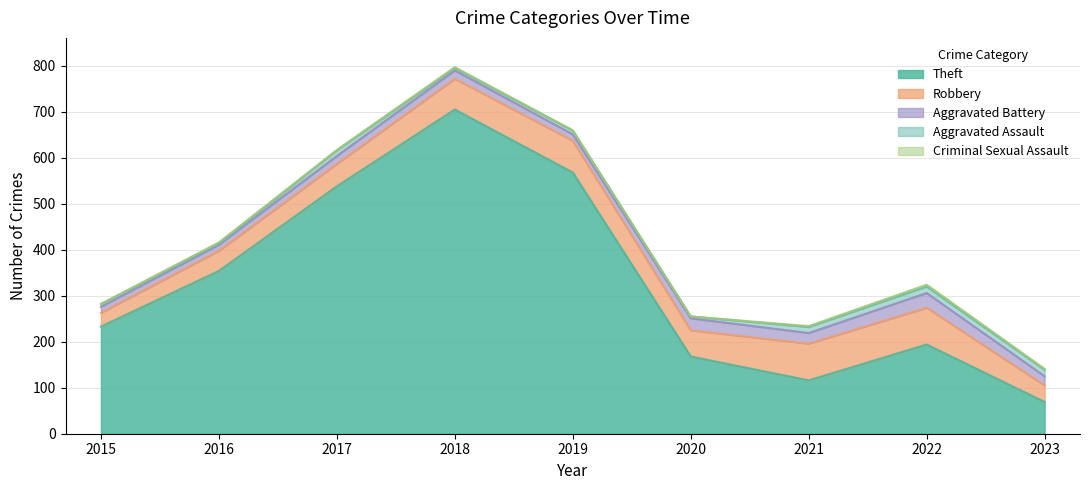

Where does the Theft series first go above 233?

2016